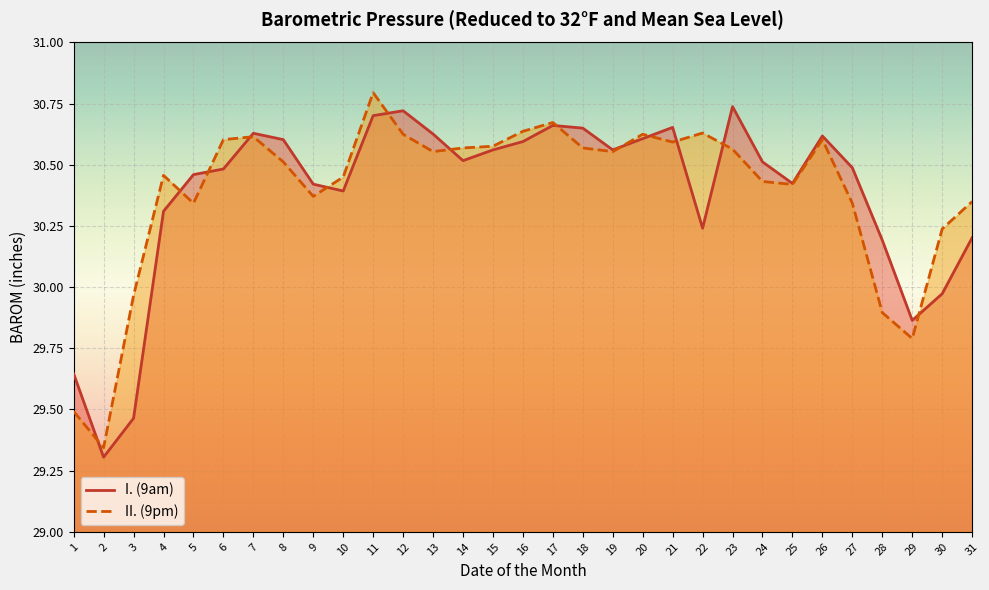

At 5, list the series in order from largest to smallest.

I. (9am), II. (9pm)